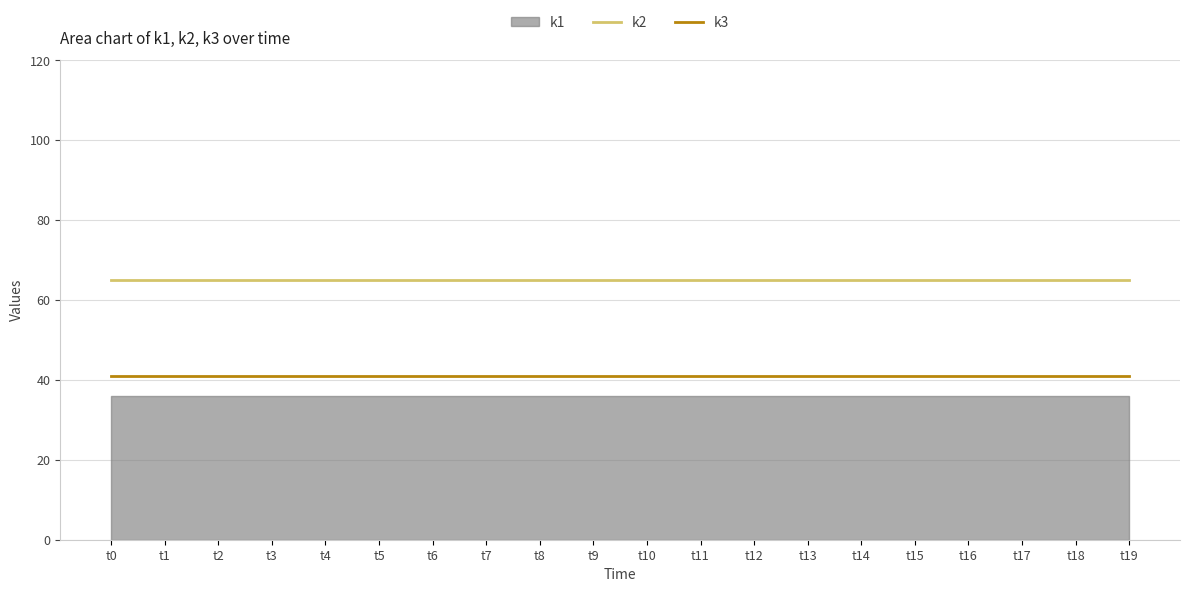

What is the total value across all series at t19?

106